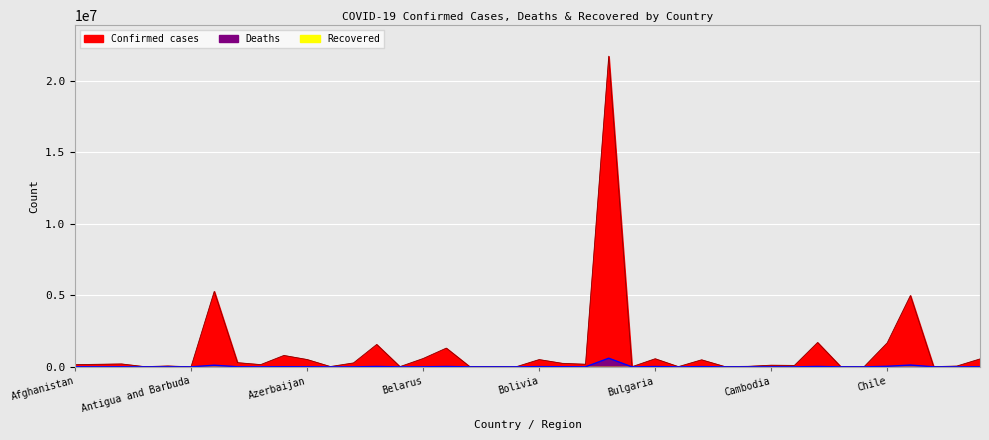

Is it true that Deaths equals 1075 at Botswana?

False